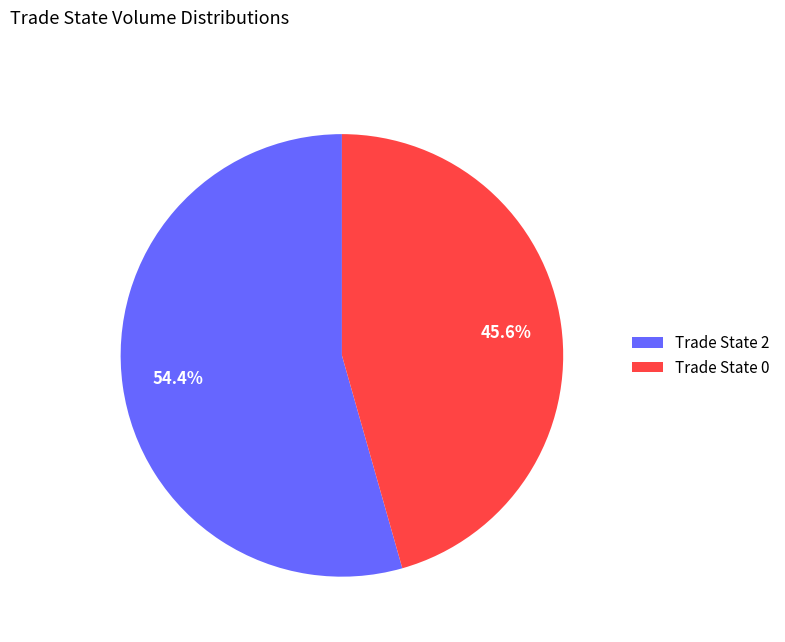

To the nearest percent, what is the average slice percentage?

50%